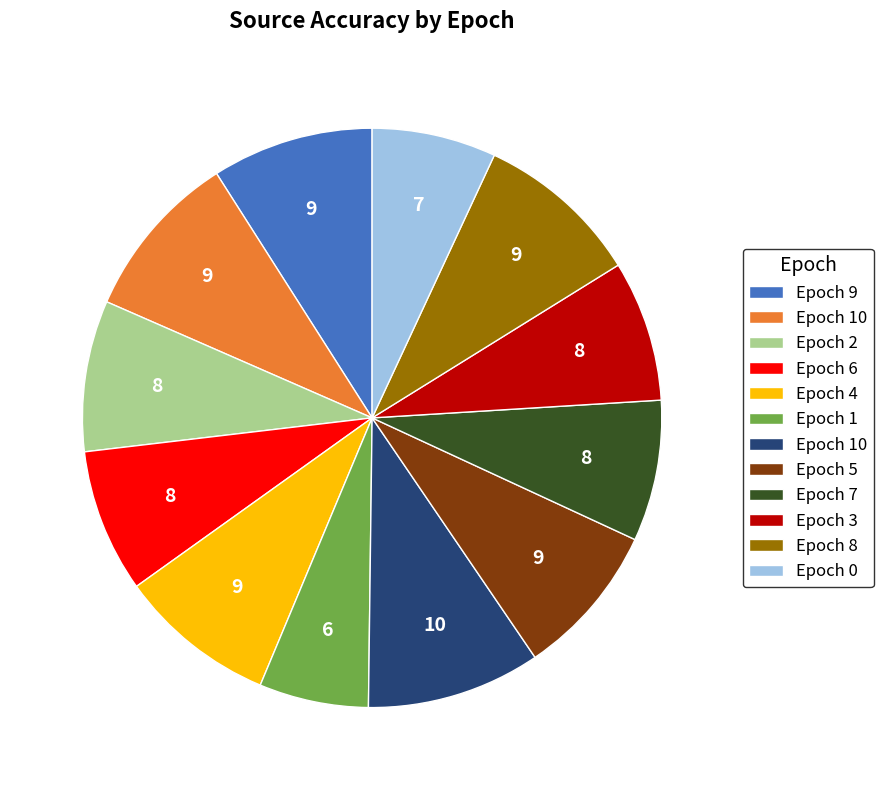

Does any single category account for the majority?

No